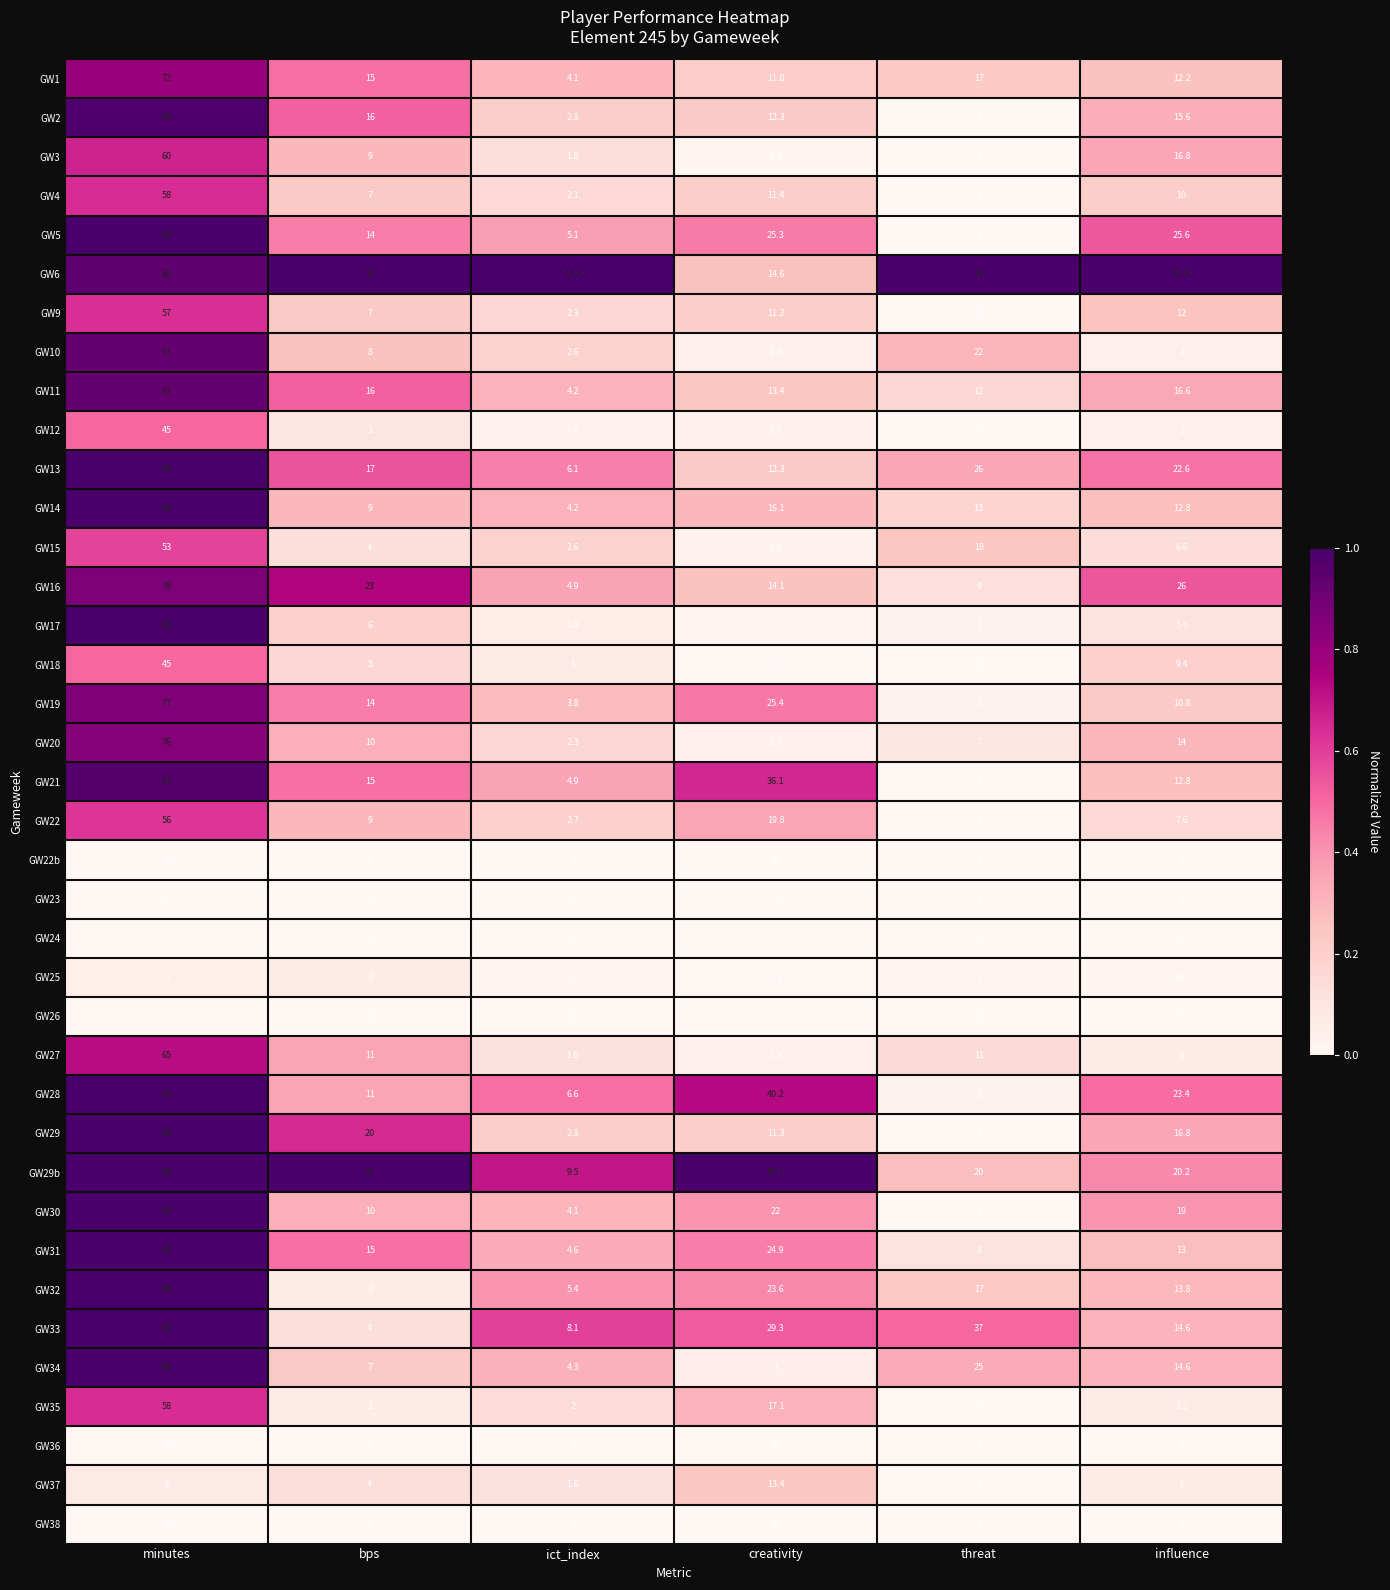

The GW33 series shows 36.4 at minutes. True or false?

False